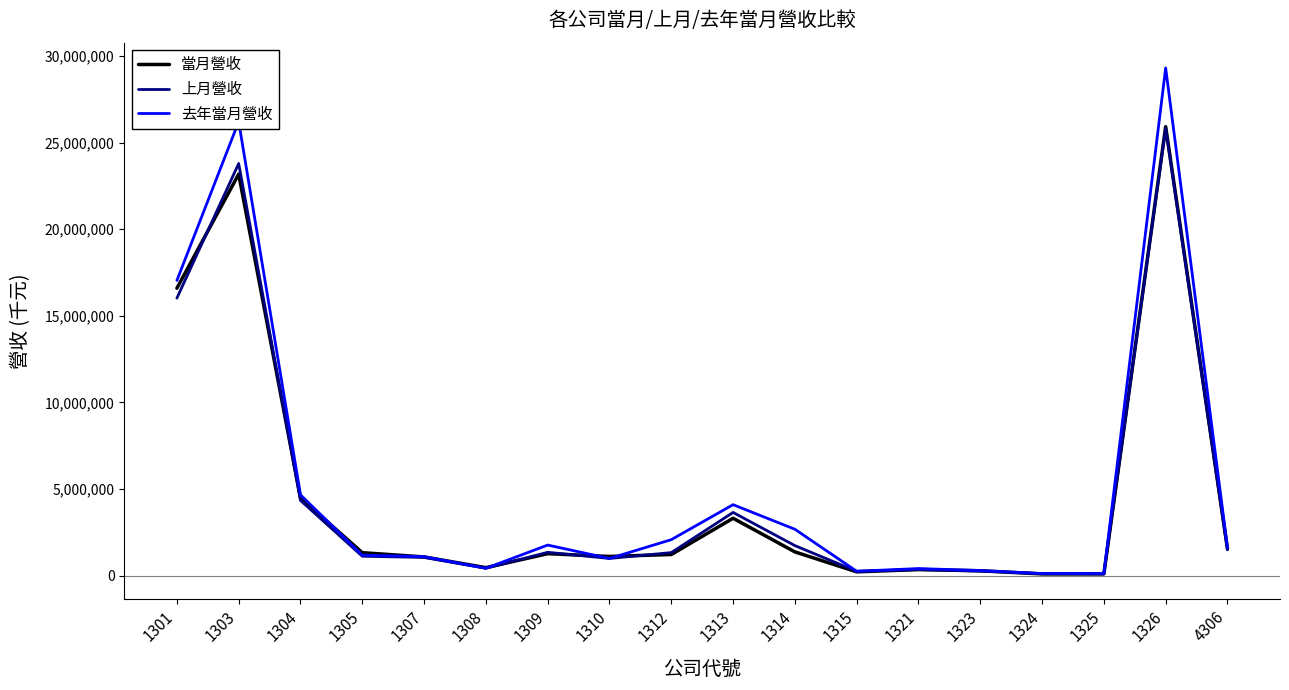

The value of 去年當月營收 at 1314 is 1688114. True or false?

False